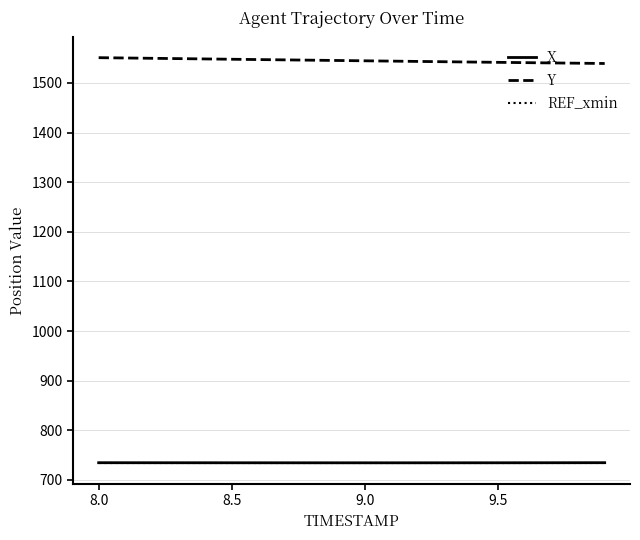

Which series has the largest total across all categories?

Y